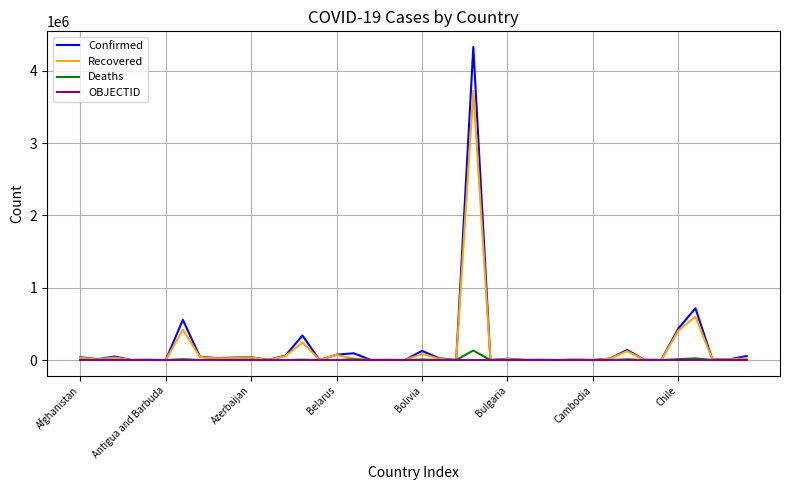

At how many categories does at least one series exceed 3449466?

1